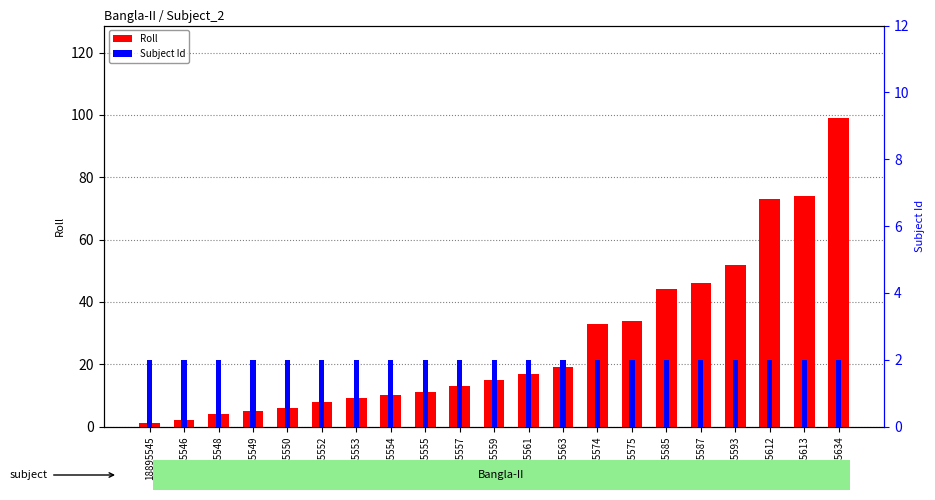

Reading left to right, transcribe all the data shown in this chart.

Roll: 18895545=1	18895546=2	18895548=4	18895549=5	18895550=6	18895552=8	18895553=9	18895554=10	18895555=11	18895557=13	18895559=15	18895561=17	18895563=19	18895574=33	18895575=34	18895585=44	18895587=46	18895593=52	18895612=73	18895613=74	18895634=99
Subject Id: 18895545=2	18895546=2	18895548=2	18895549=2	18895550=2	18895552=2	18895553=2	18895554=2	18895555=2	18895557=2	18895559=2	18895561=2	18895563=2	18895574=2	18895575=2	18895585=2	18895587=2	18895593=2	18895612=2	18895613=2	18895634=2